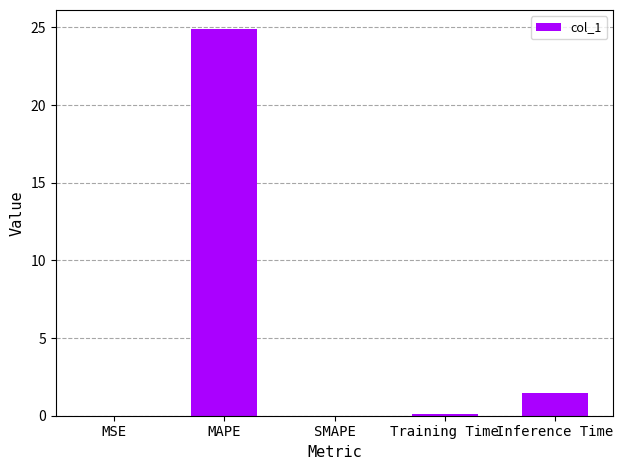

The value at Inference Time is 1.5. True or false?

True